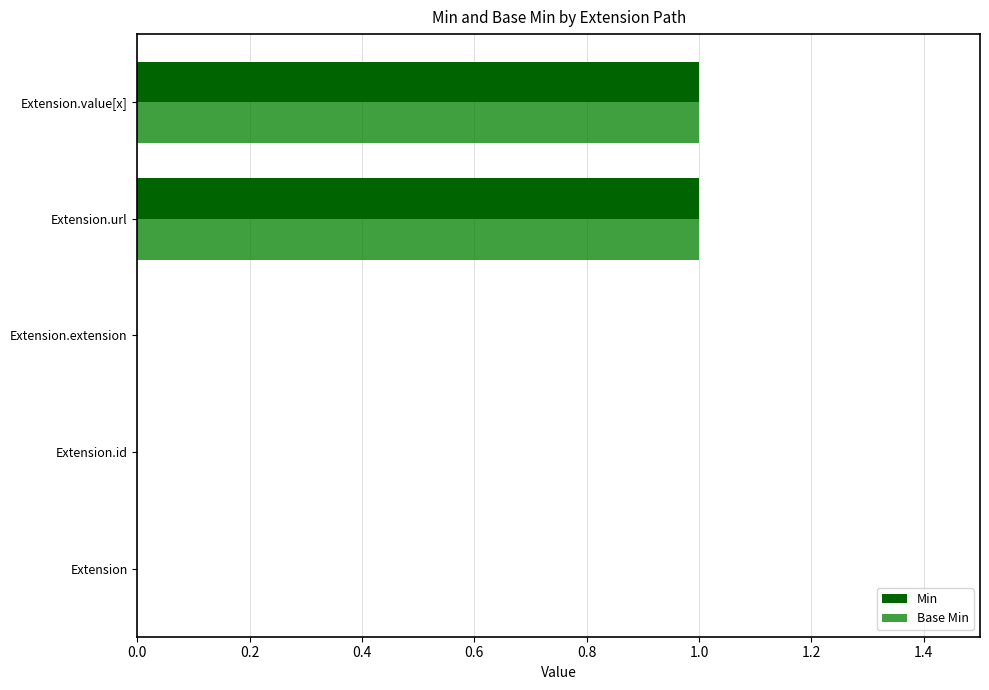

Count the number of categories in the chart.

5